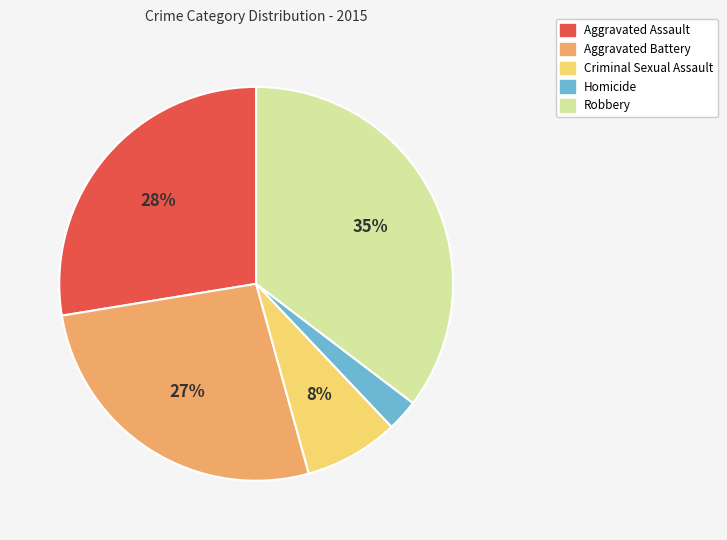

Is there any slice that represents more than half of the pie?

No